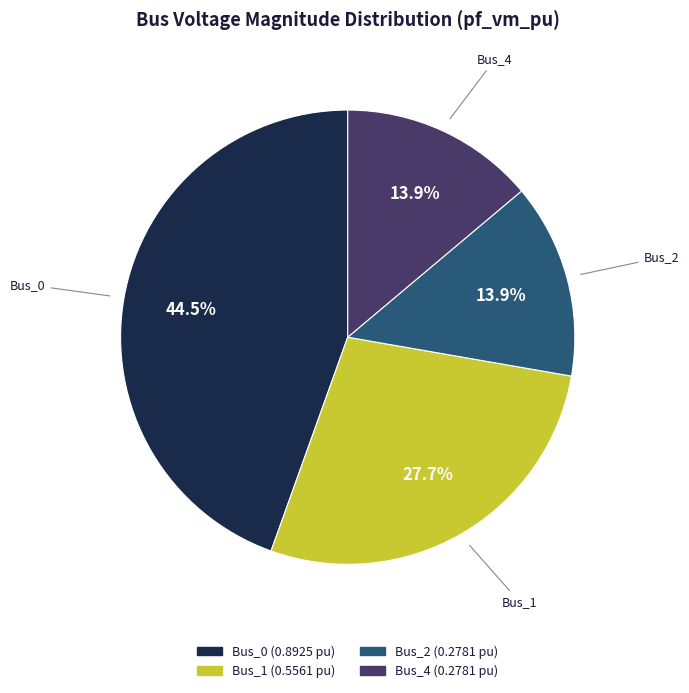

The Bus_1 slice represents 13% of the pie. True or false?

False